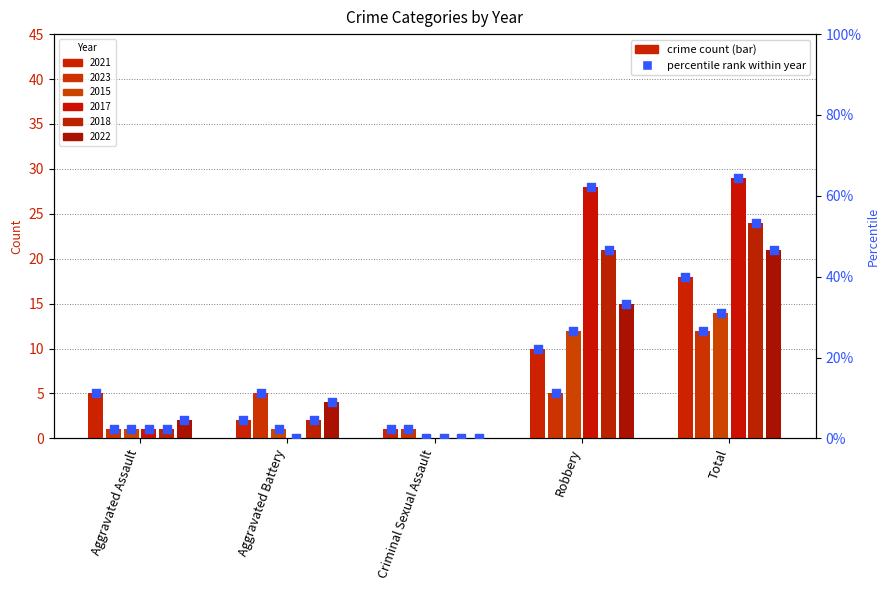

What is the ratio of the value at Criminal Sexual Assault to the value at Aggravated Assault?

0.2